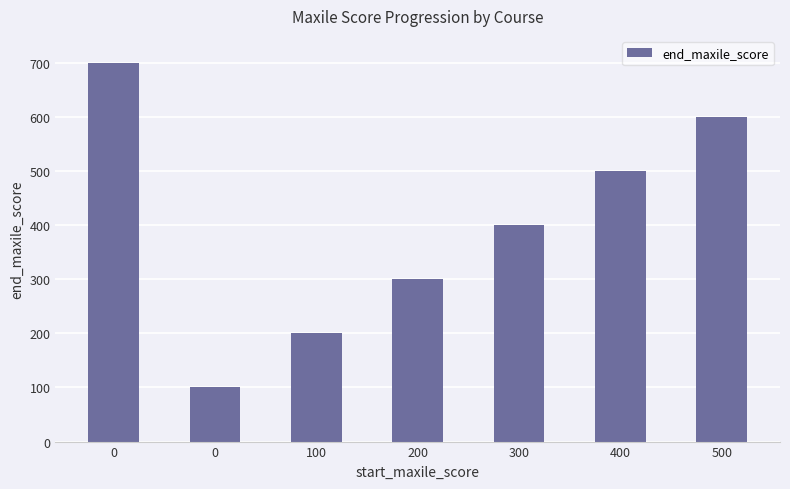

Rank the categories by value from highest to lowest.

0, 500, 400, 300, 200, 100, 0